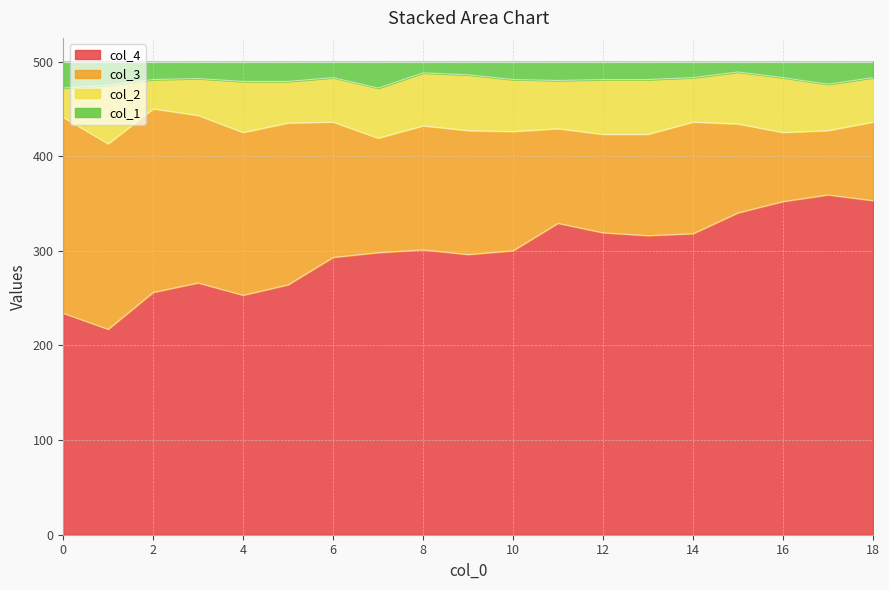

Which series has the largest range (max minus min)?

col_4